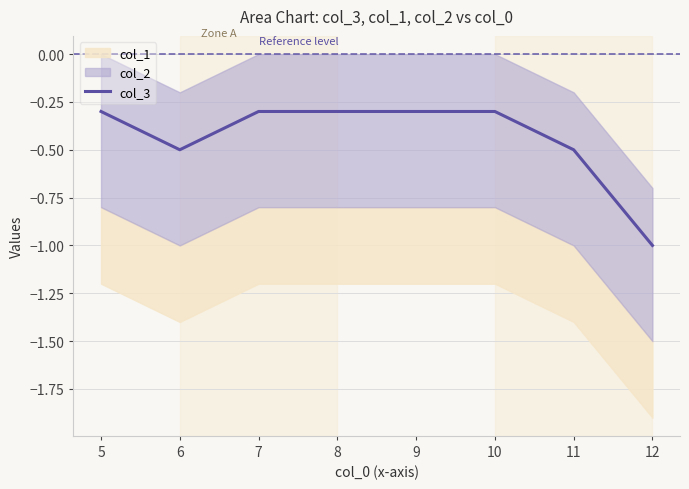

Between 5 and 8, which is larger?

5